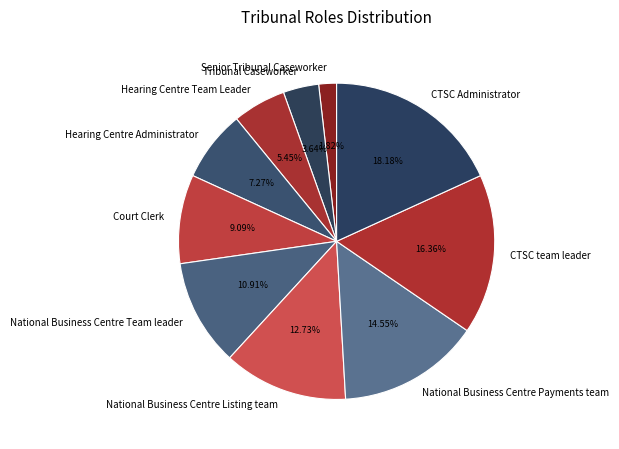

Count the number of slices in the pie.

10